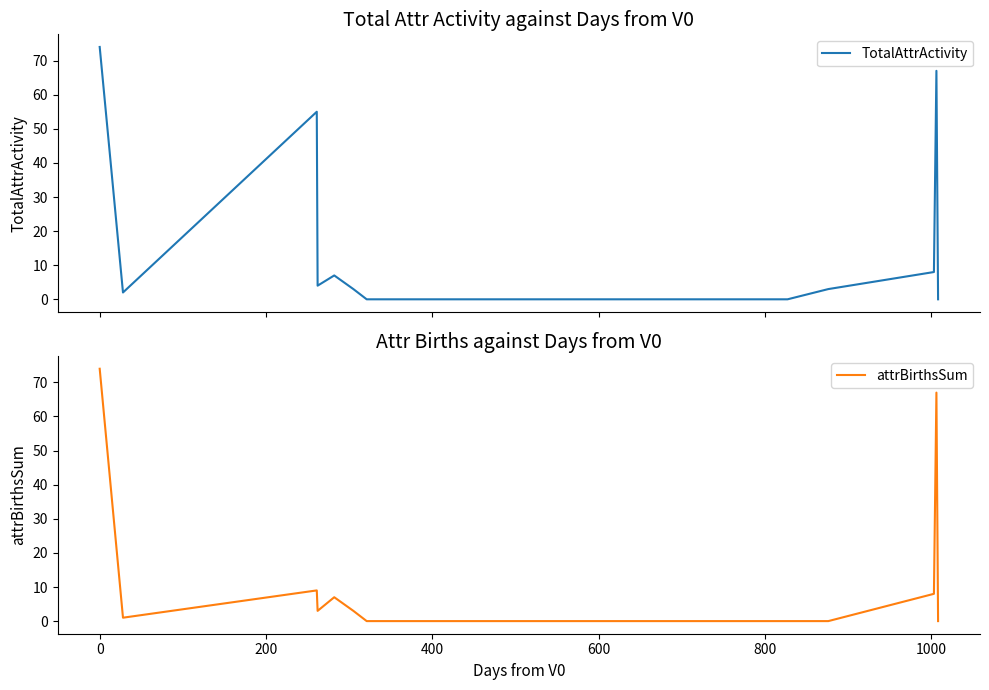

What is the value of the attrBirthsSum point at the 13th from the left?

8